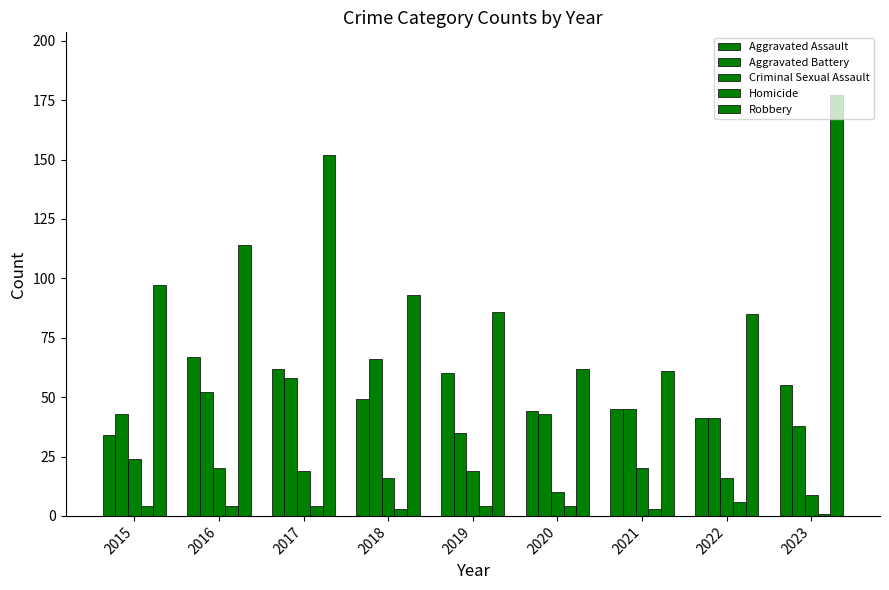

How many bars are there in each group?

5